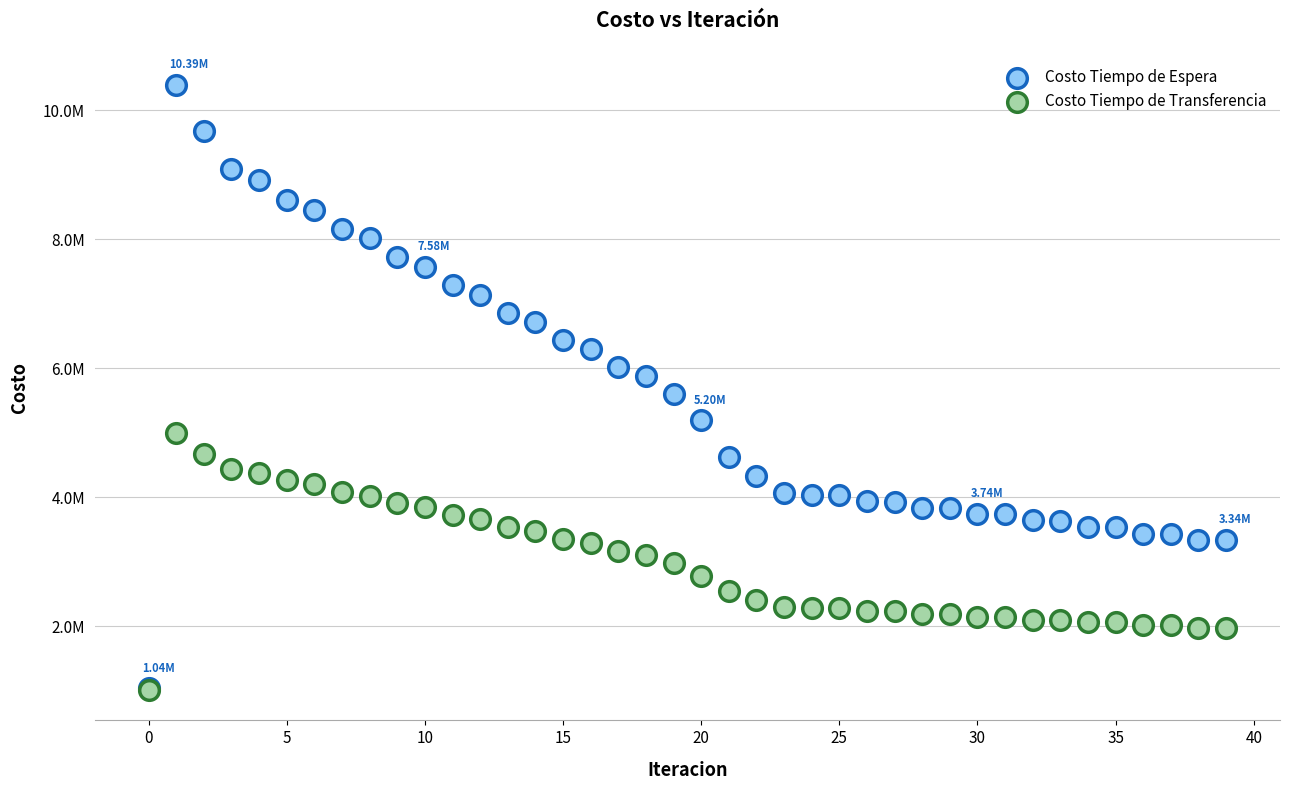

What are all the series names shown in the legend?

Costo Tiempo de Espera, Costo Tiempo de Transferencia